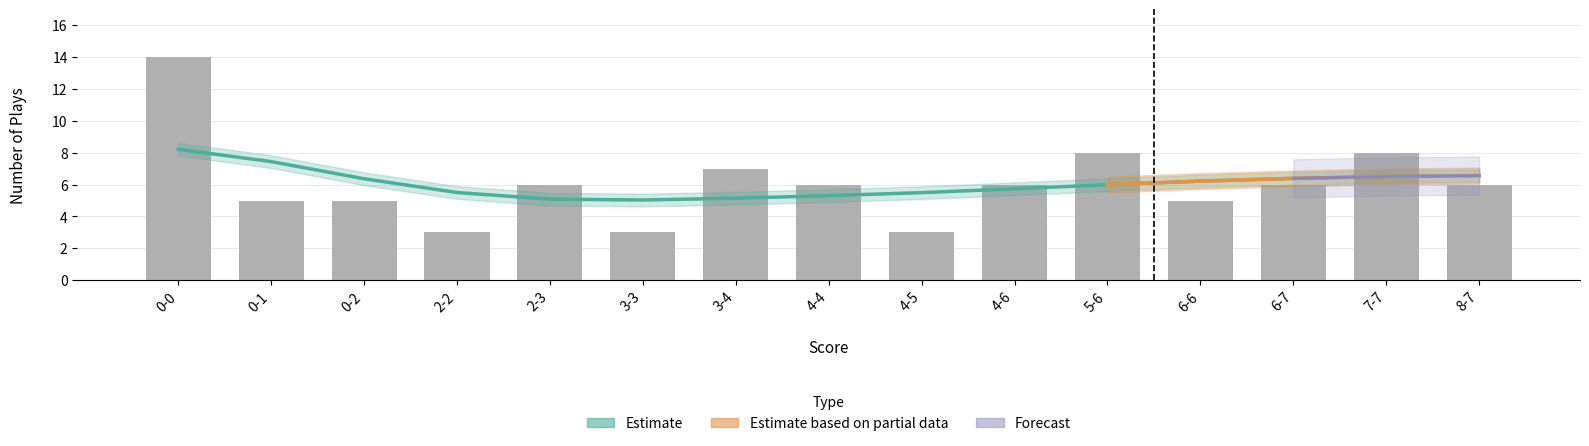

Rank the categories by value from highest to lowest.

0-0, 5-6, 7-7, 3-4, 2-3, 4-4, 4-6, 6-7, 8-7, 0-1, 0-2, 6-6, 2-2, 3-3, 4-5